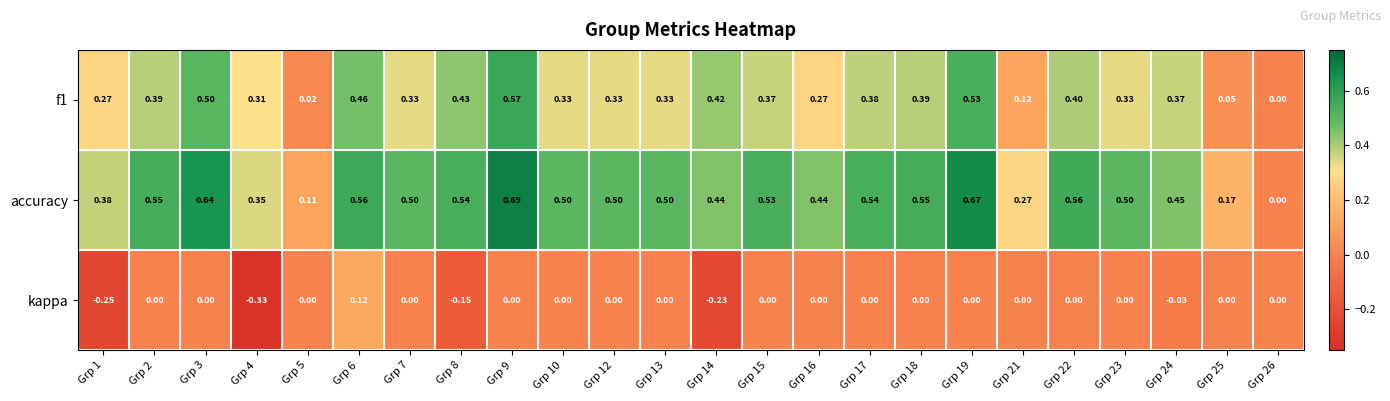

Between Grp 4 and Grp 18, which series saw the biggest shift?

kappa